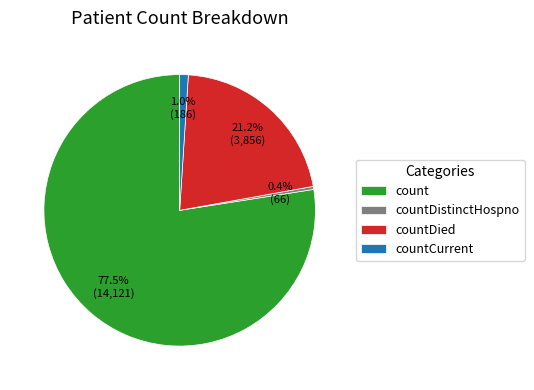

Is the sum of count and countCurrent greater than half?

Yes